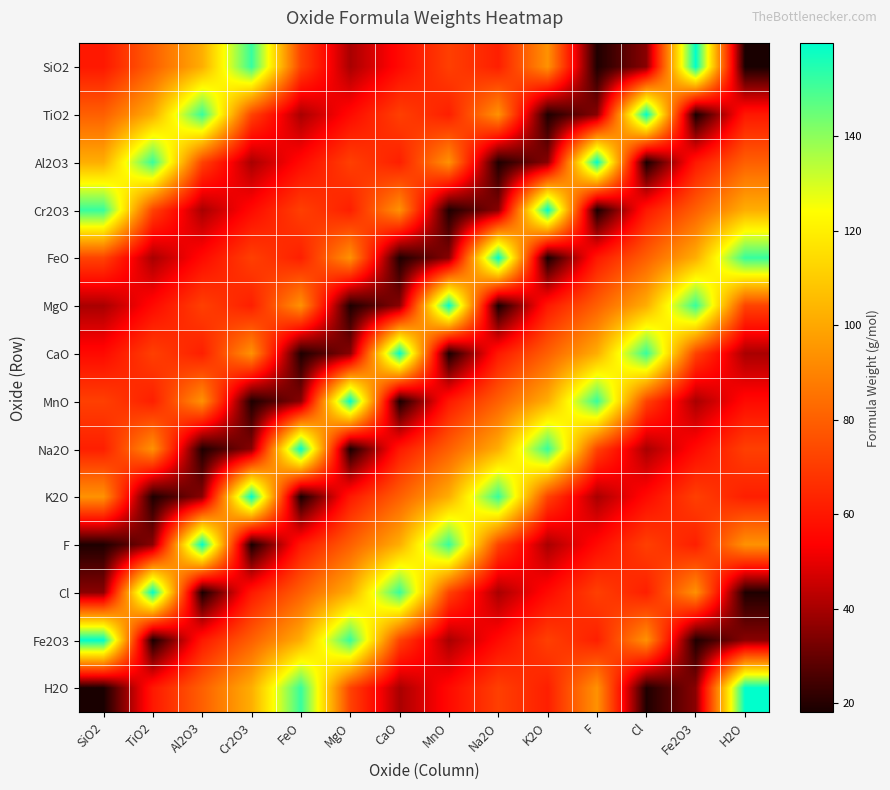

Which has a higher value, TiO2 or H2O?

TiO2